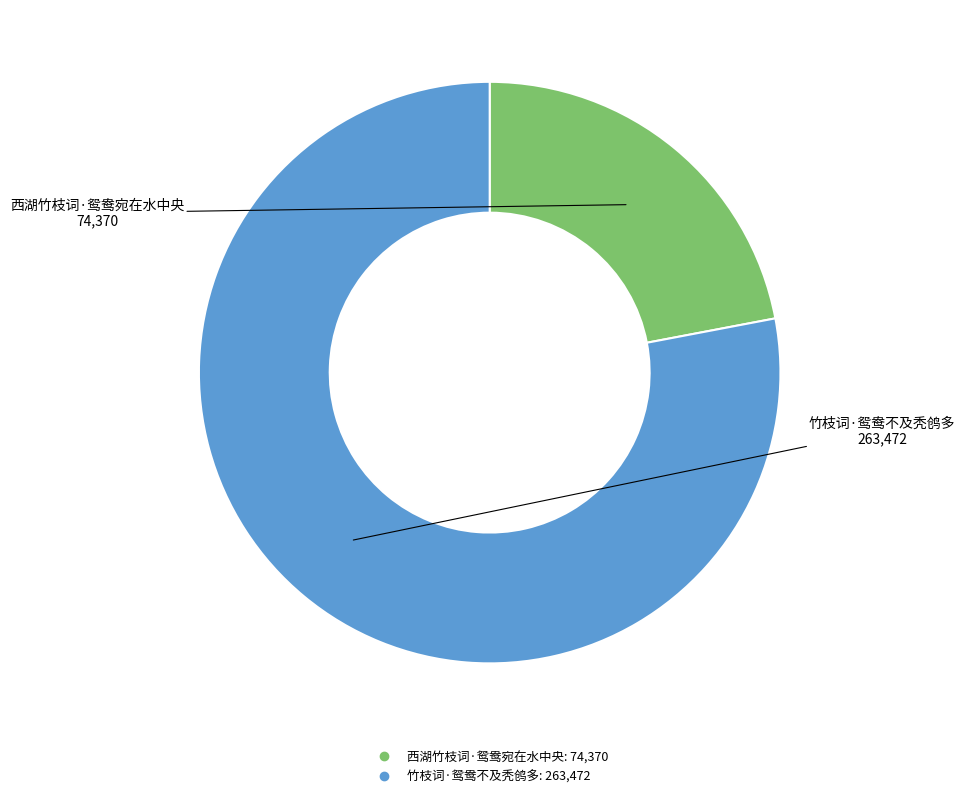

How many segments does this pie chart have?

2